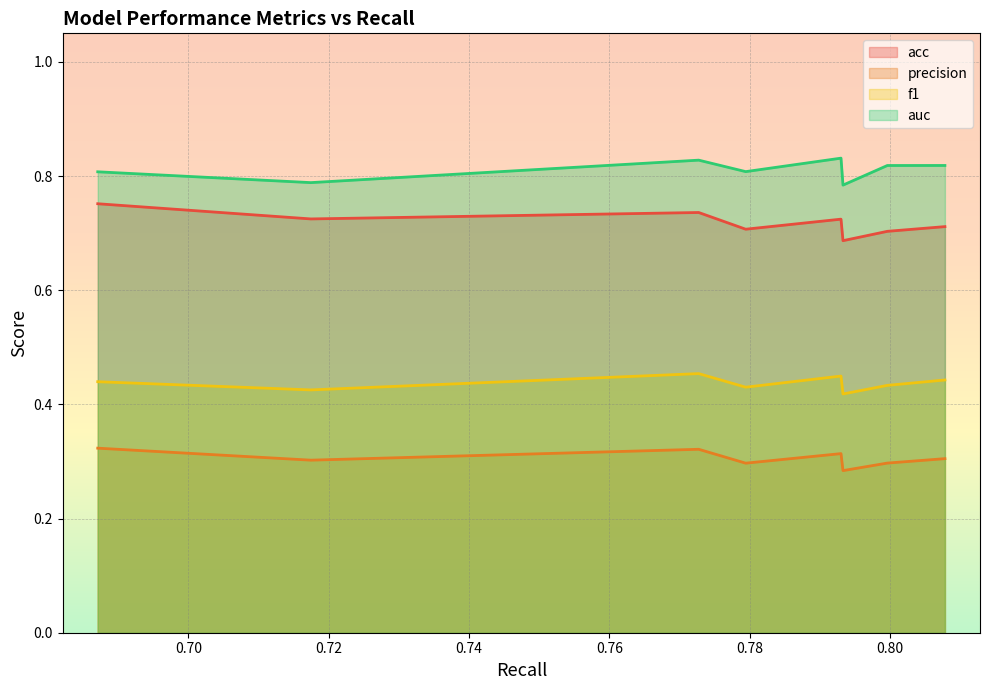

What is the lowest value of the auc series?

0.8